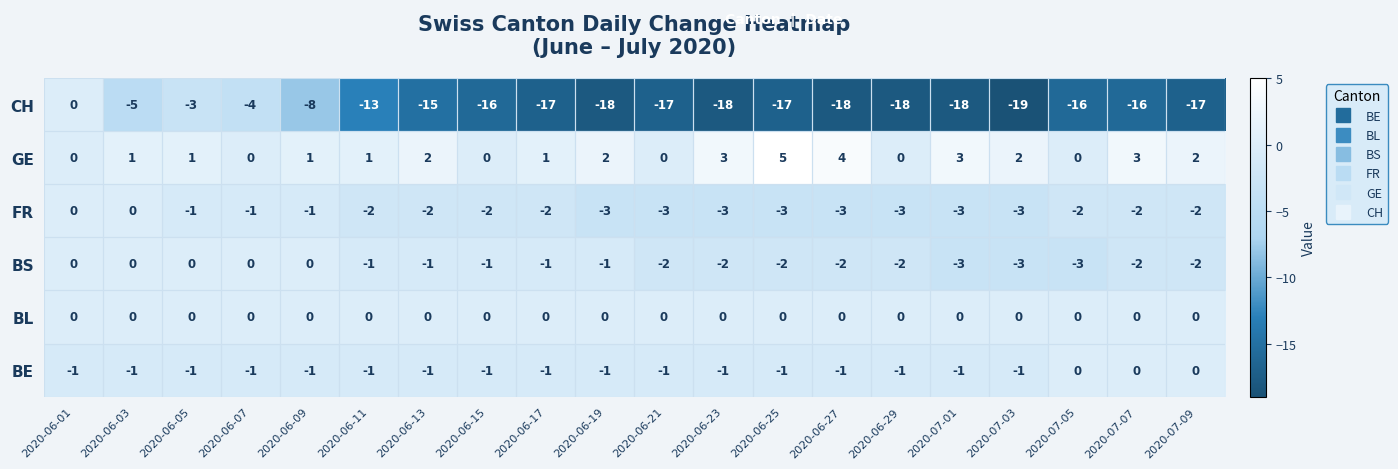

Between 2020-06-01 and 2020-07-01, which series saw the biggest shift?

CH